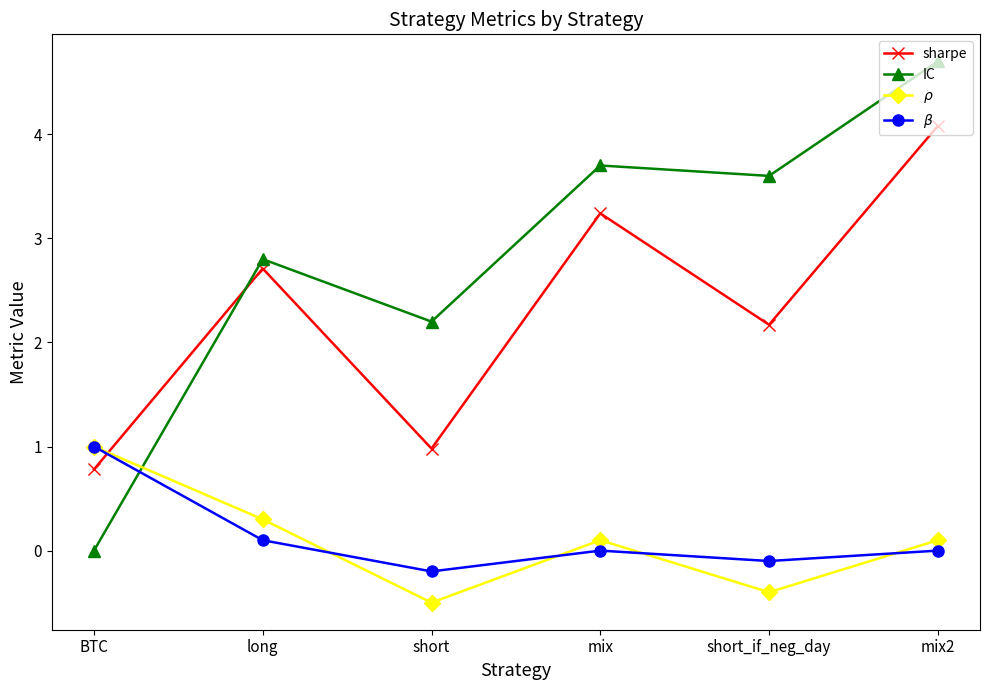

Between which two adjacent categories do $\rho$ and IC first intersect?

BTC and long